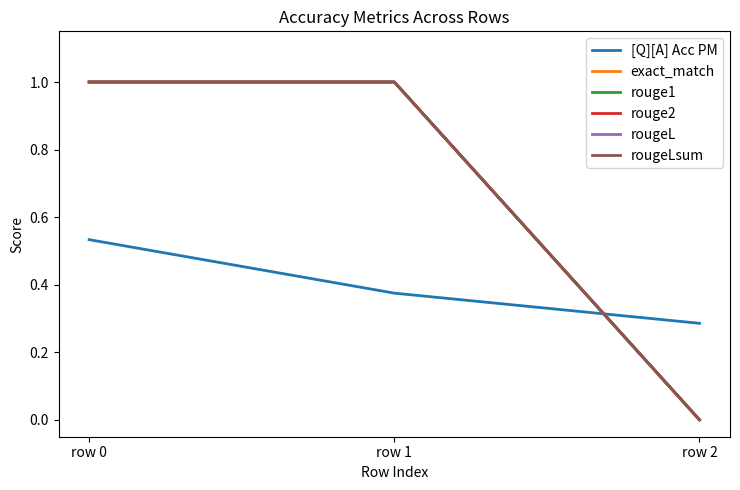

Does the chart display data point markers on the line(s)?

No